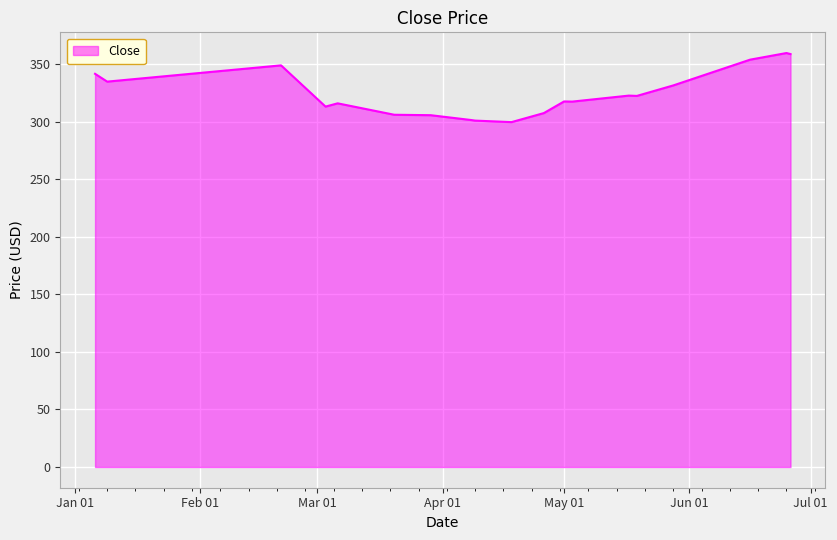

What is the maximum value shown in the chart?

359.6